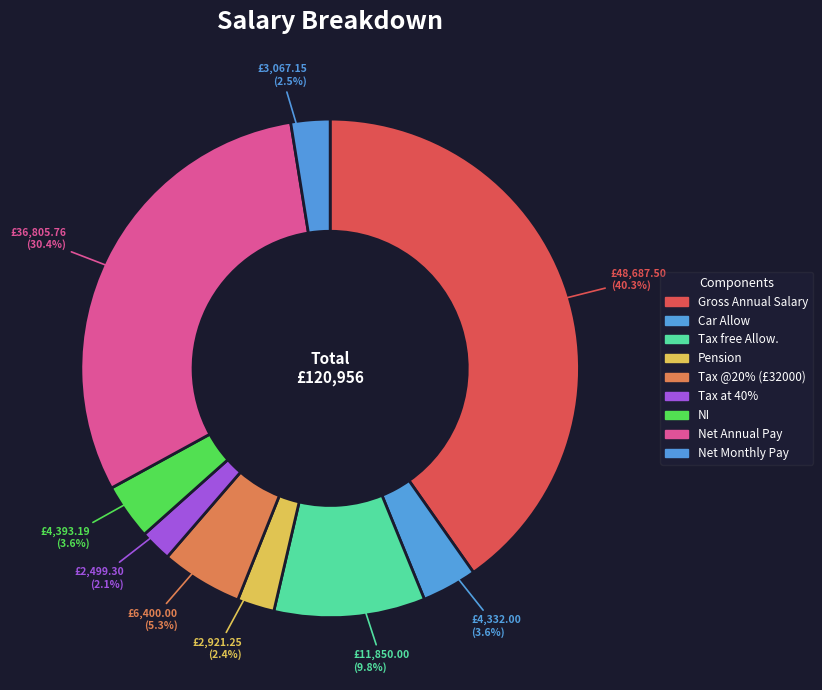

To the nearest percent, what portion does Tax at 40% represent?

2%